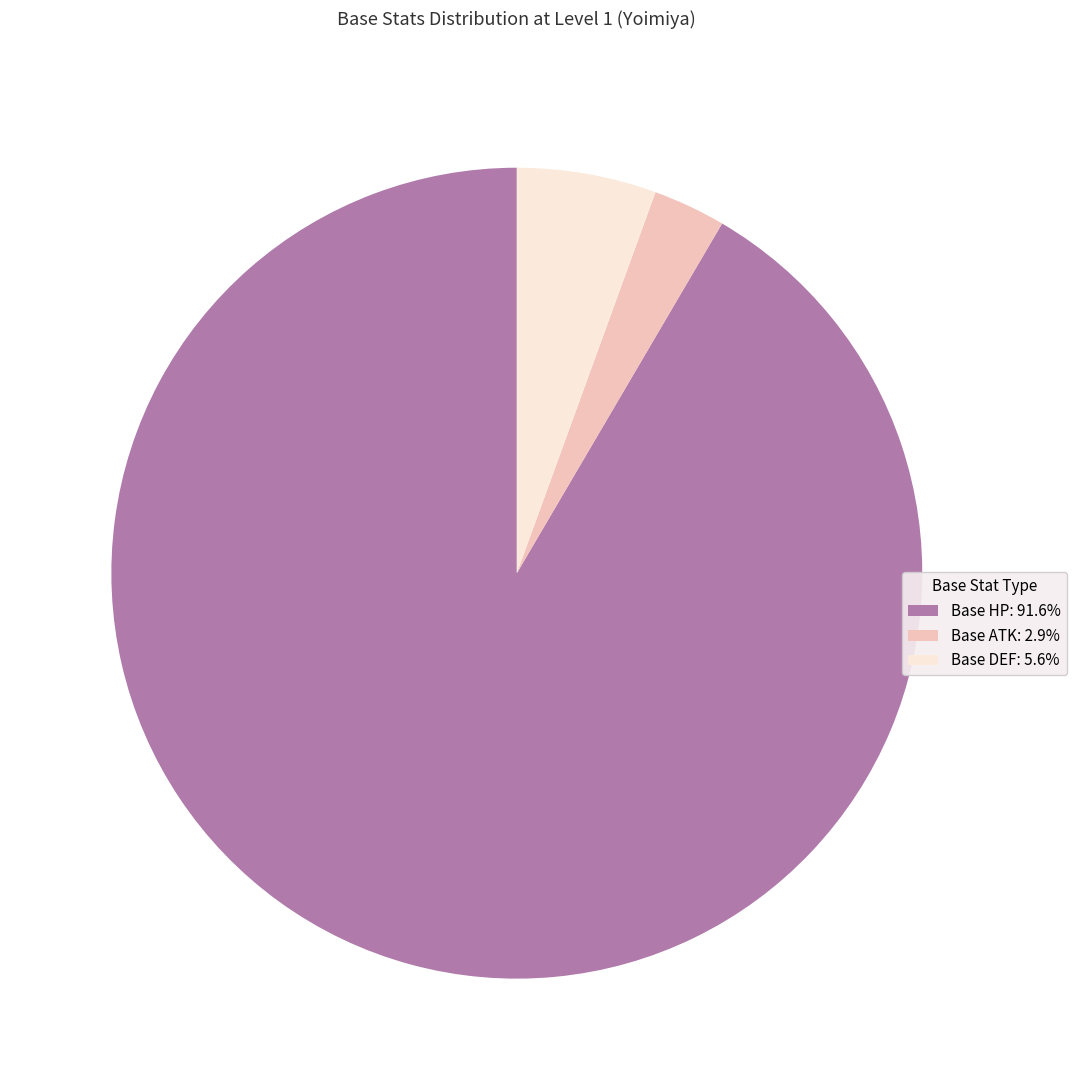

Is the sum of Base DEF: 5.6% and Base ATK: 2.9% greater than half?

No